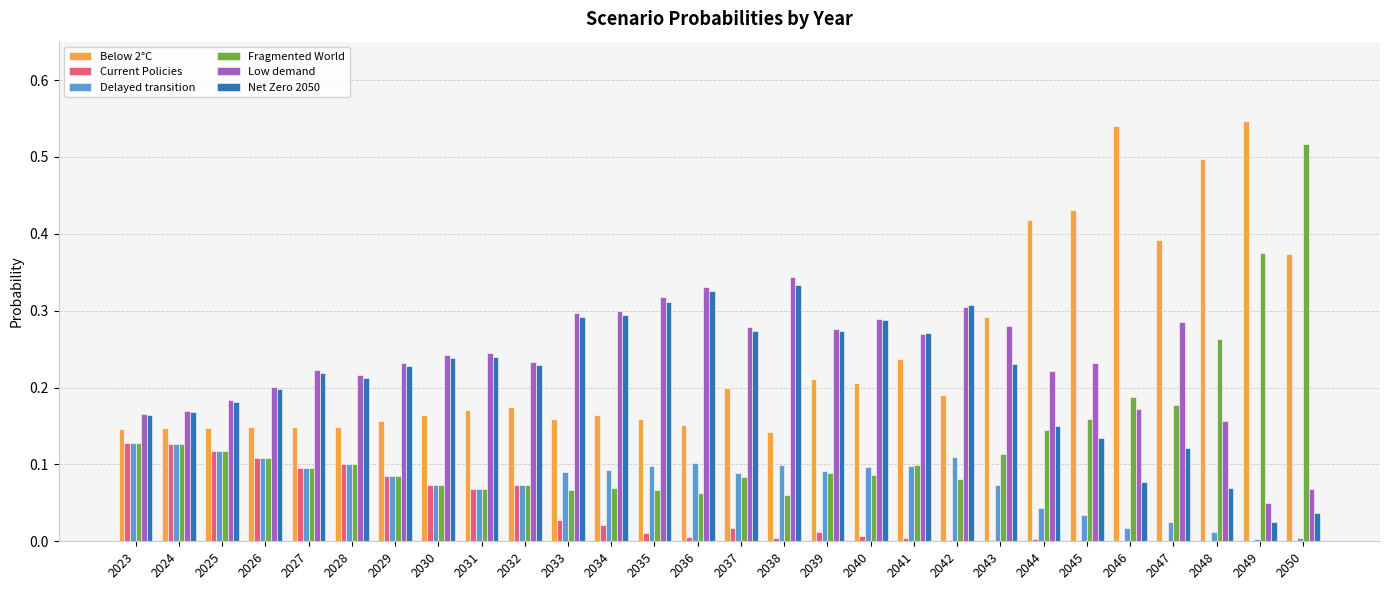

True or false: Net Zero 2050 has a value of 0.1 at 2033.

False